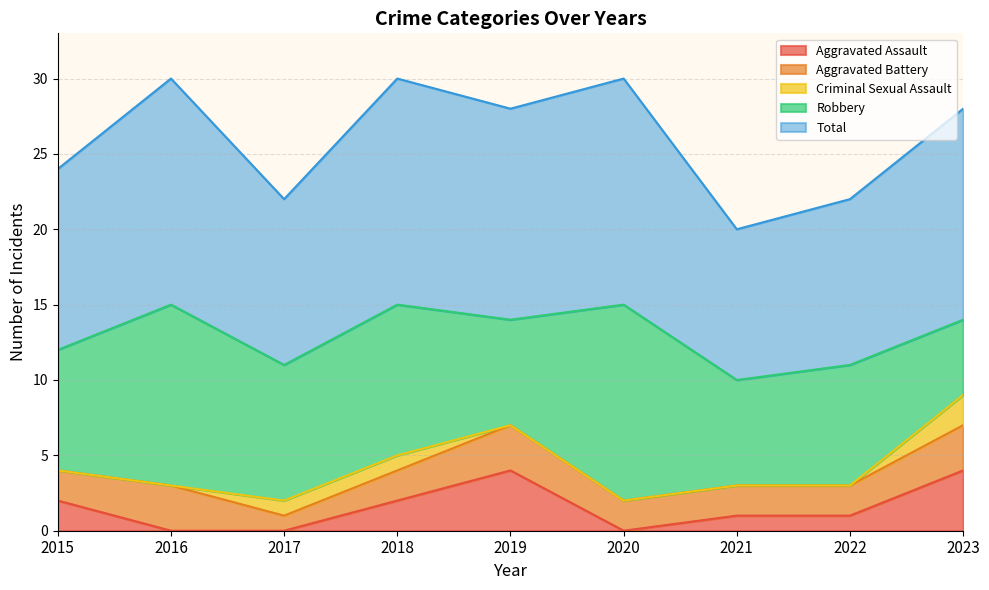

Between 2018 and 2023, which series saw the biggest shift?

Robbery